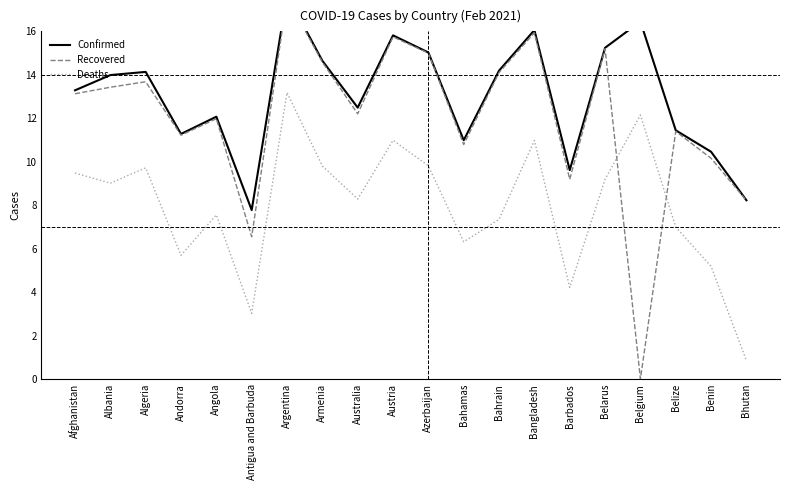

How many data points in Recovered are less than 13?

10